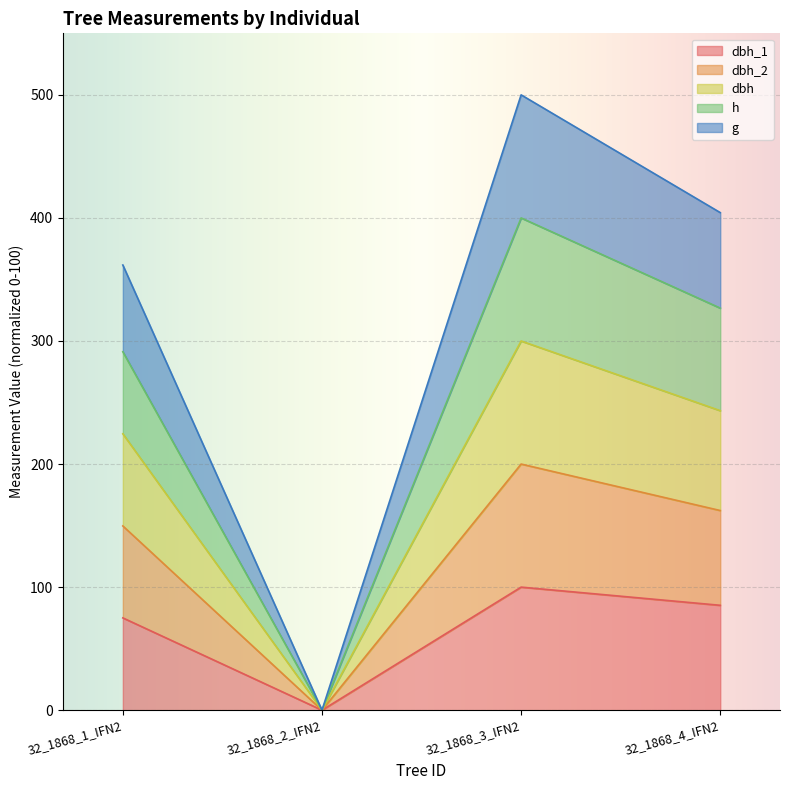

At which category is the sum across all series the highest?

32_1868_3_IFN2